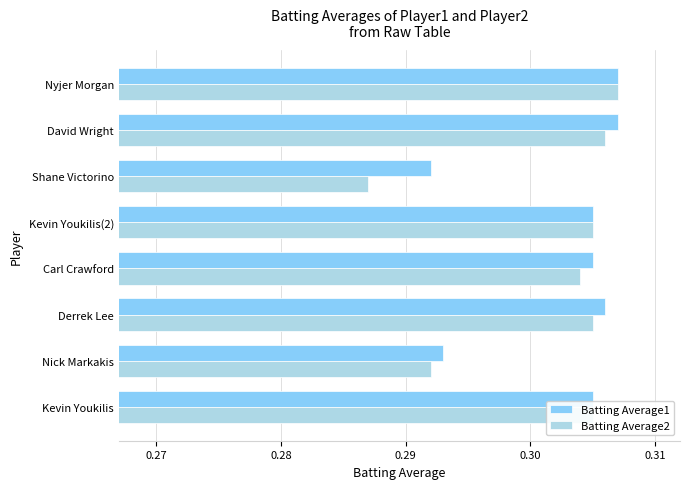

What is the sum of the Batting Average1 values at Shane Victorino and David Wright?

0.6